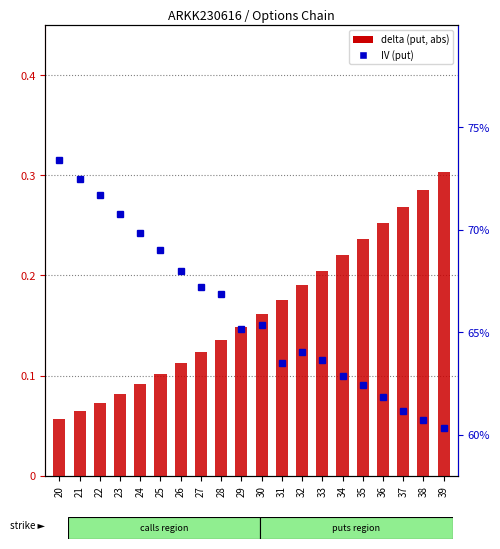

What is the value of the IV (put) bar at the 2nd from the left?

0.7